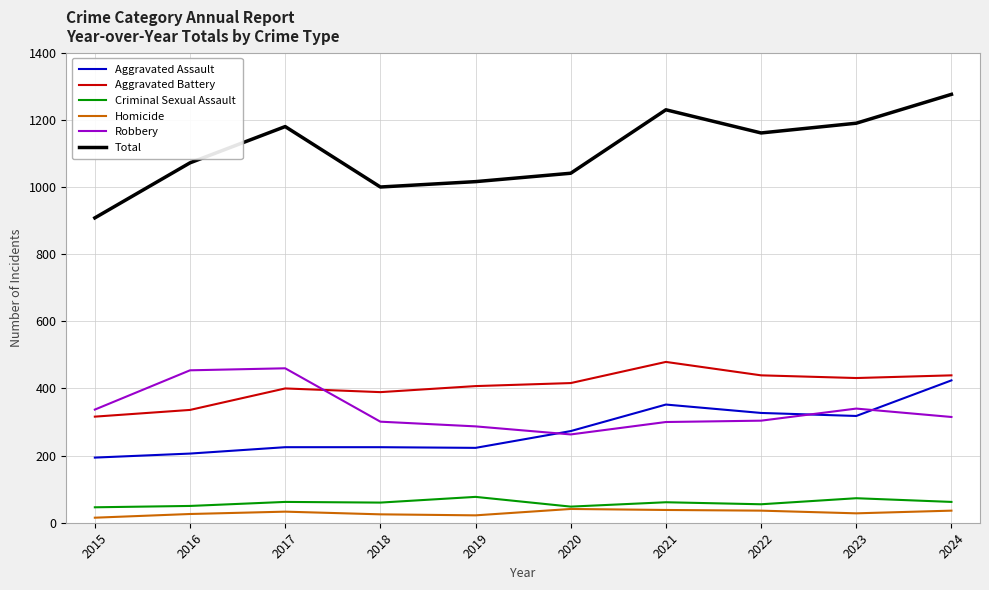

What value does the Aggravated Assault series have at 2018?

225